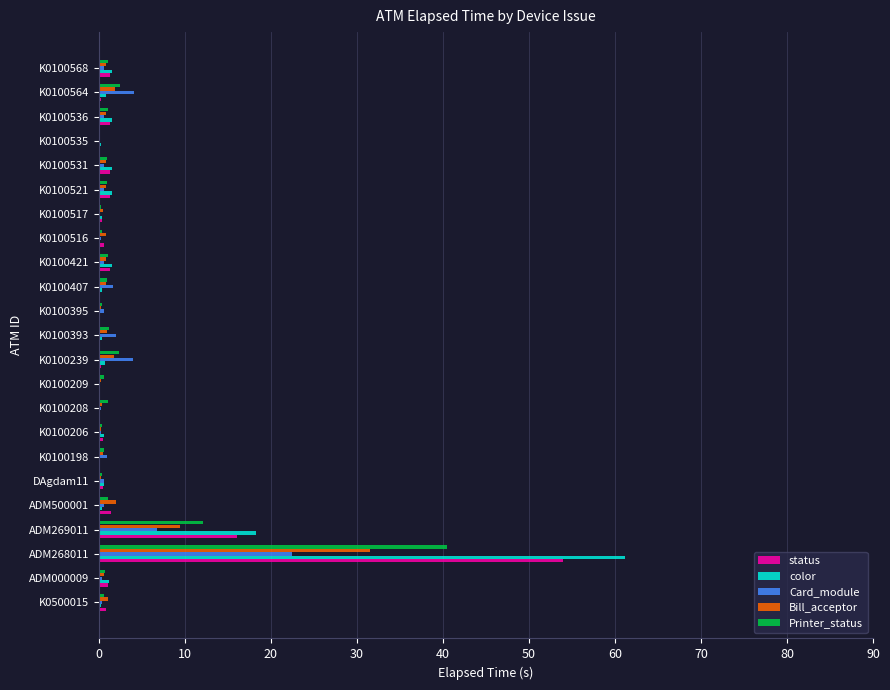

The Printer_status series shows 12.1 at ADM269011. True or false?

True